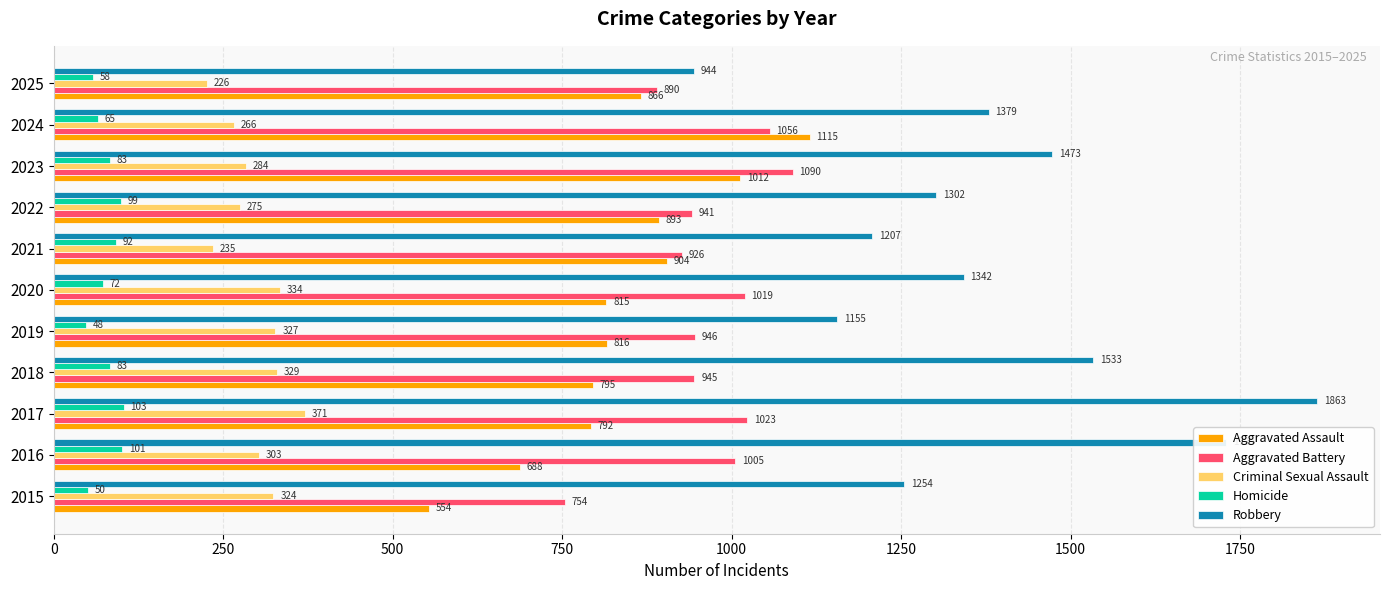

What is the minimum value for Homicide?

48